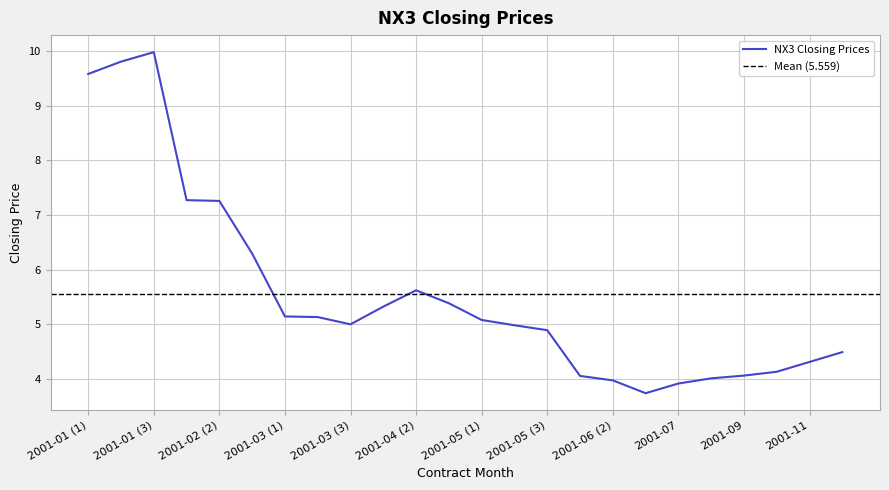

Which has a higher value, 2001-05 (2) or 2001-03 (2)?

2001-03 (2)